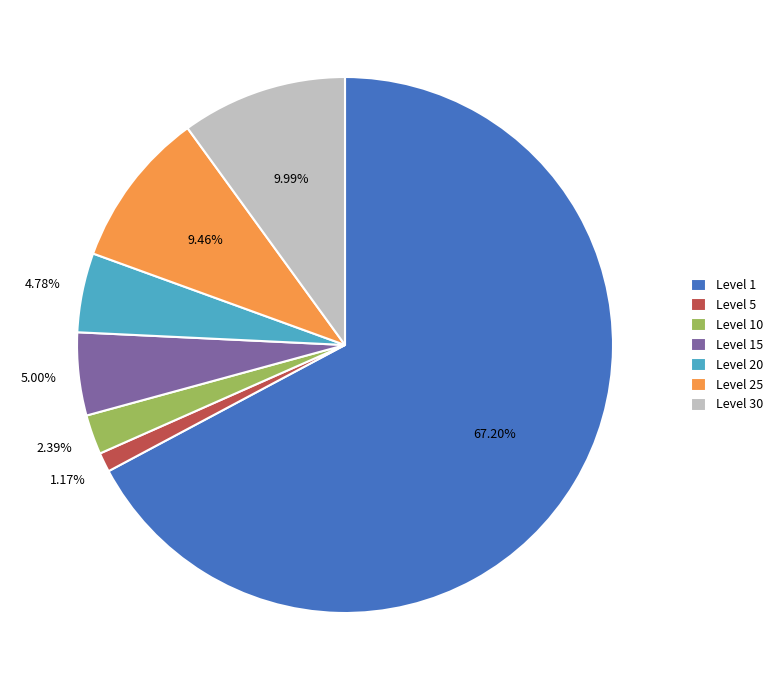

What is the majority slice?

Level 1